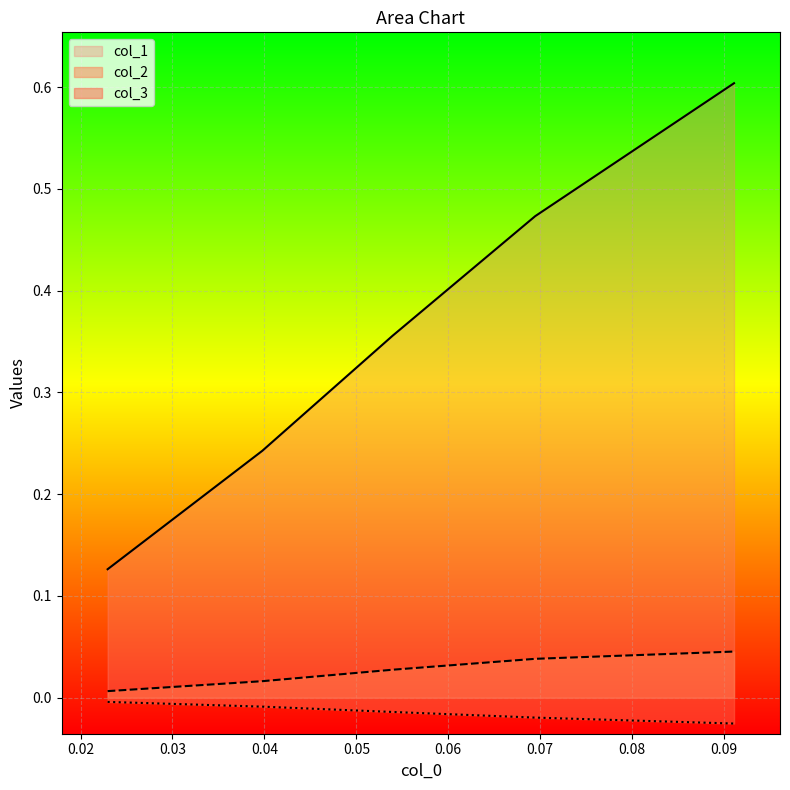

Which series has the largest total across all categories?

col_1